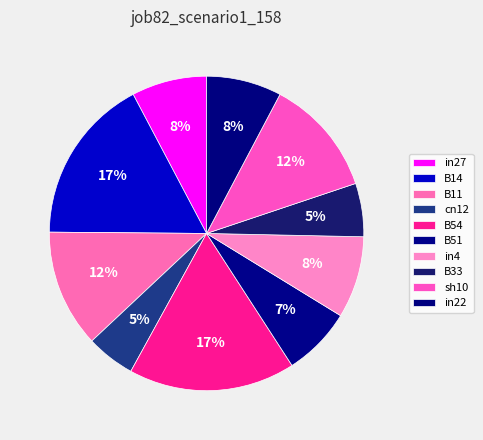

Is it true that B11 is 27% of the pie?

False